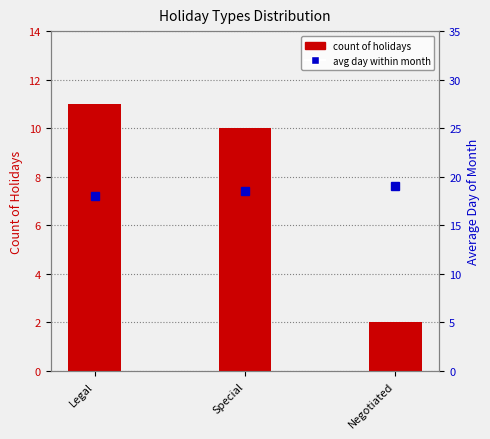

What is the sum of all count values?

23.0